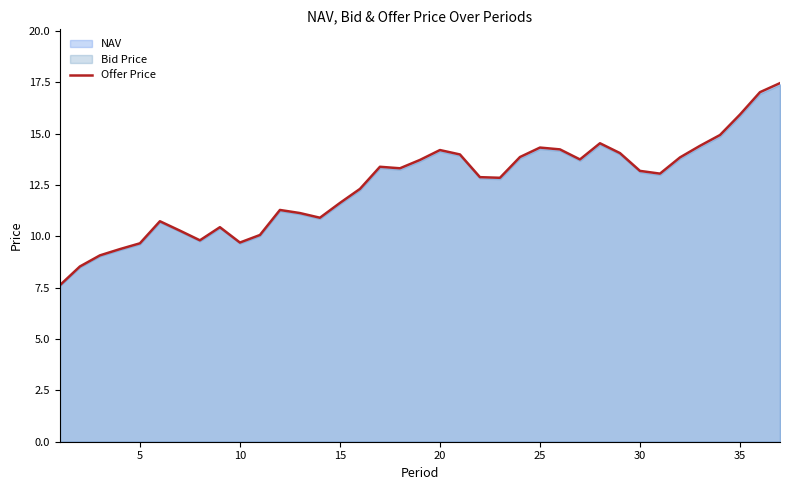

What is the highest value of the Offer Price series?

17.5